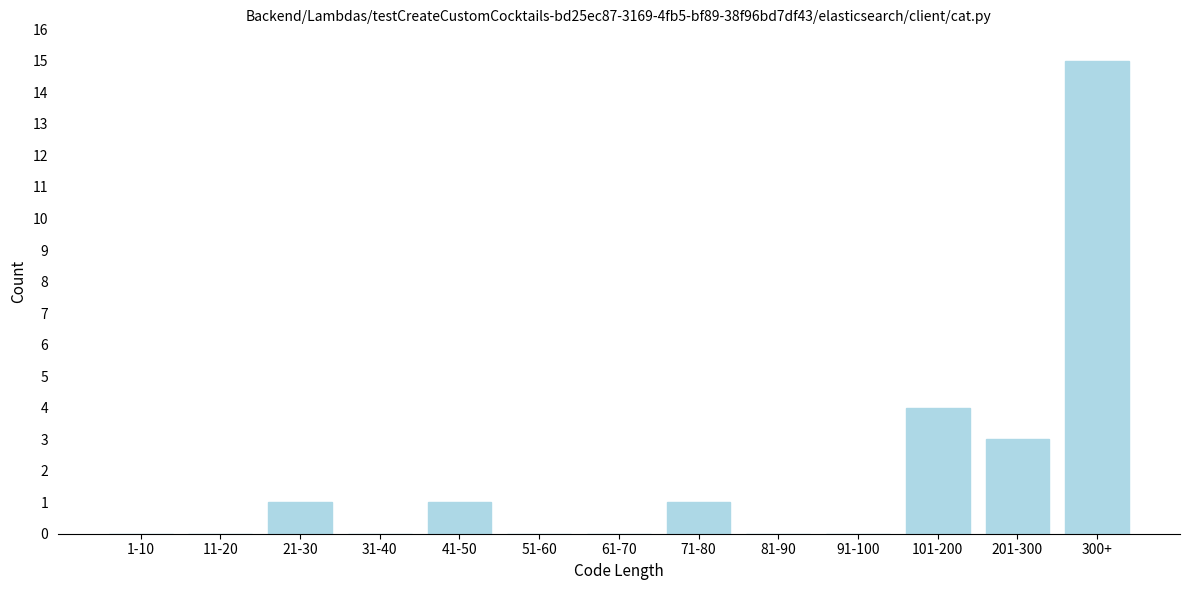

Reading left to right, transcribe all the data shown in this chart.

1-10=0	11-20=0	21-30=1	31-40=0	41-50=1	51-60=0	61-70=0	71-80=1	81-90=0	91-100=0	101-200=4	201-300=3	300+=15